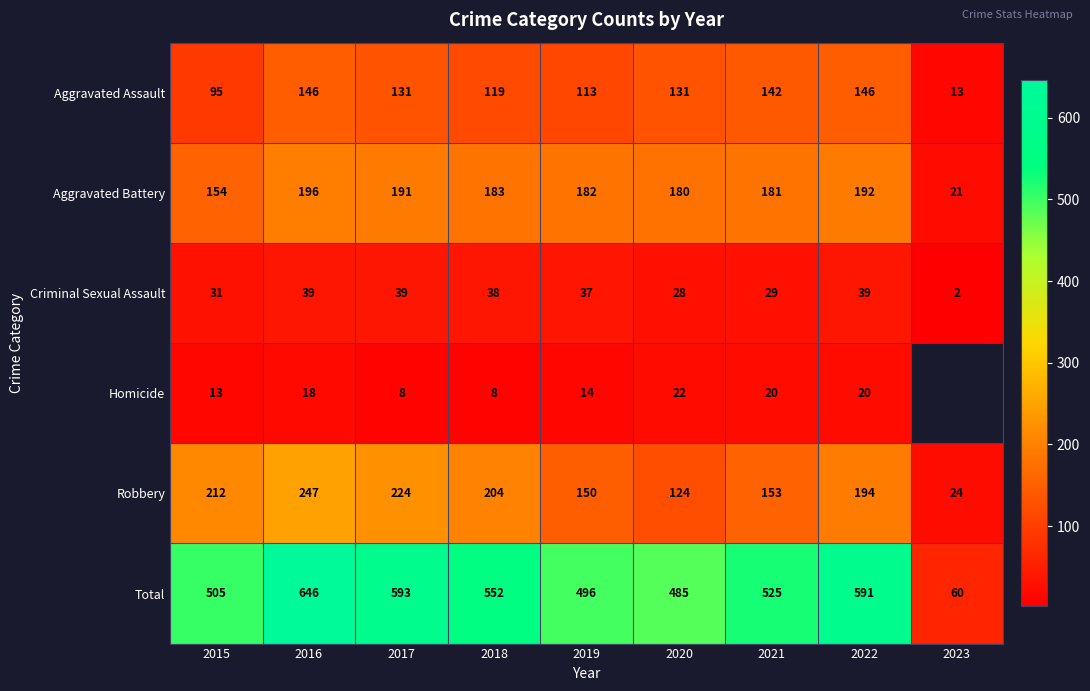

The Total series shows 176 at 2021. True or false?

False